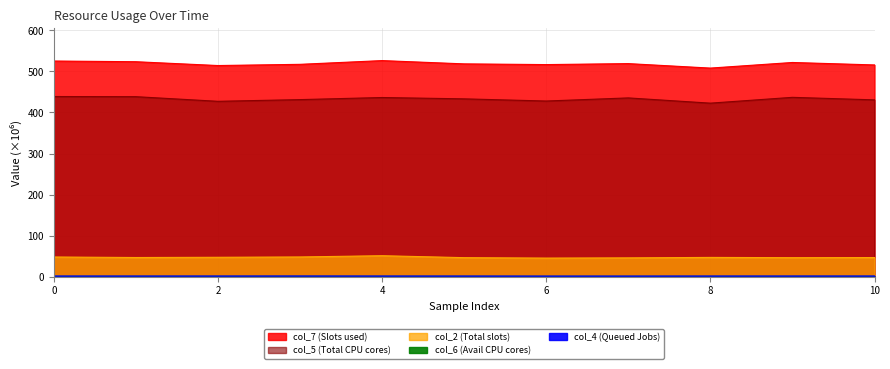

Between 2 and 3, which series saw the biggest shift?

col_5